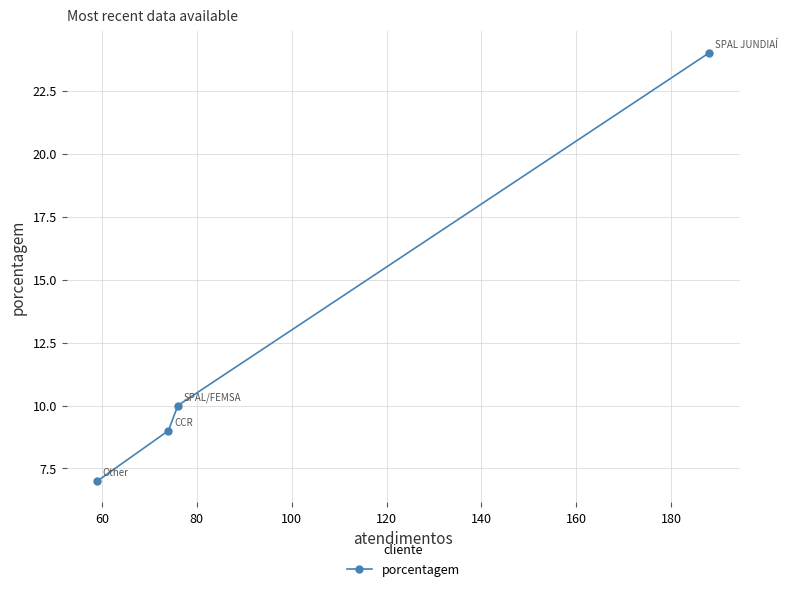

How many lines are shown in the chart?

1